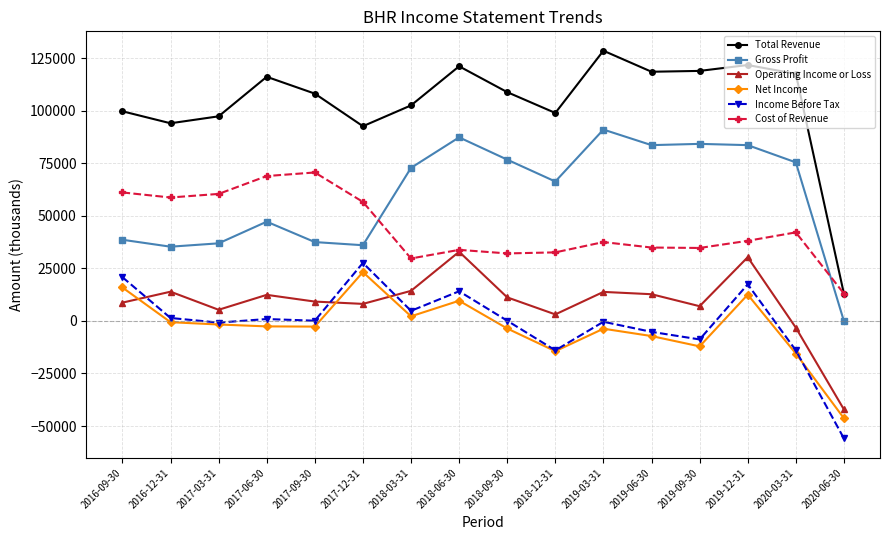

Which series changed the most between 2018-06-30 and 2018-09-30?

Operating Income or Loss